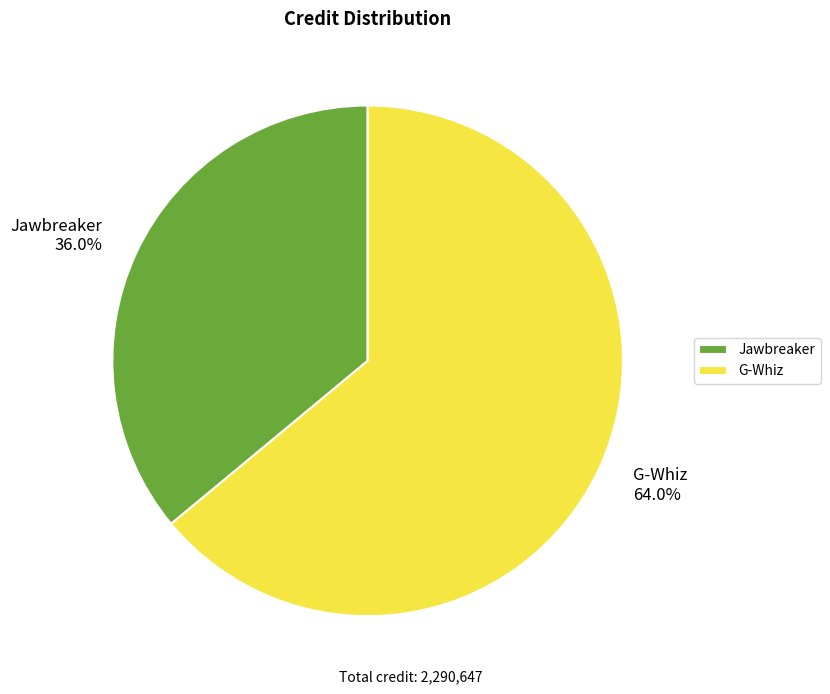

The Jawbreaker slice represents 49% of the pie. True or false?

False